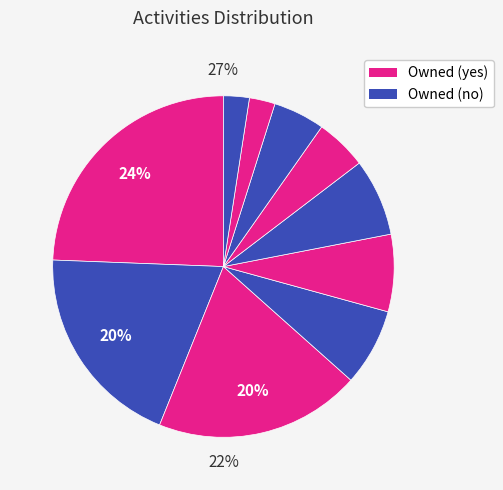

What is the change in value from activity_09 to activity_05?

+1